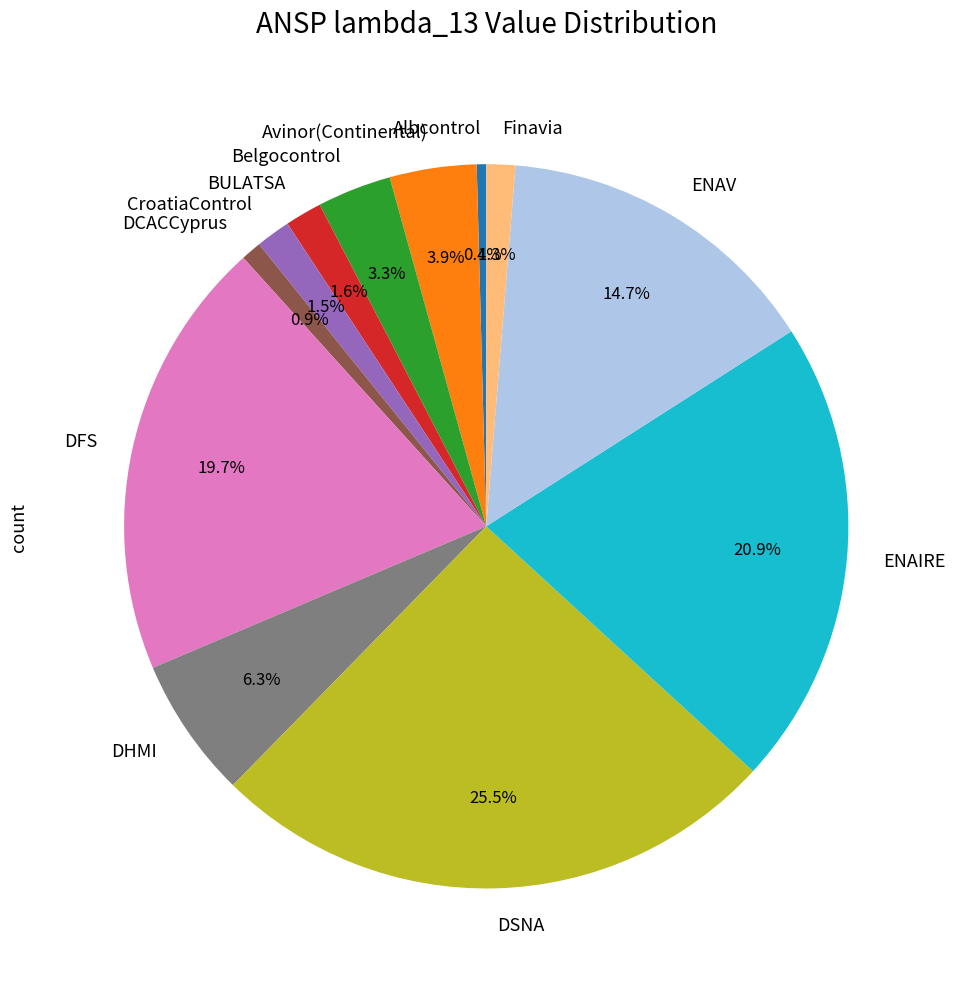

Is it true that DFS is 20% of the pie?

True